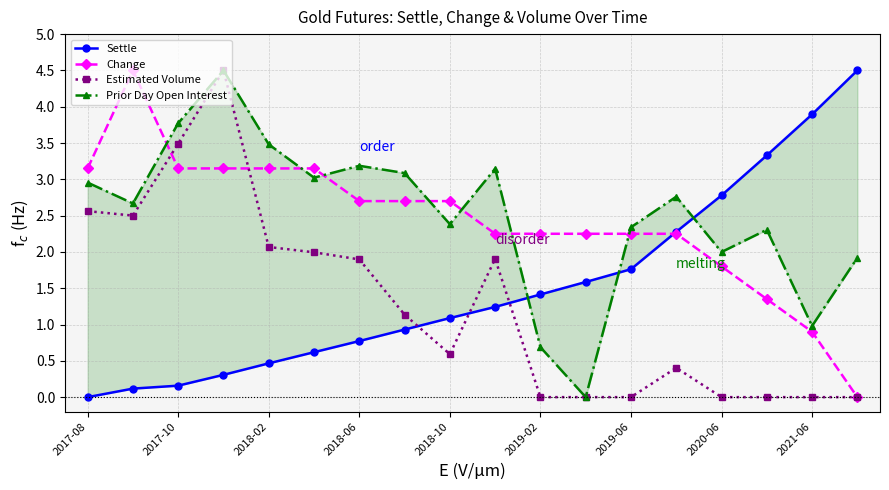

True or false: Prior Day Open Interest and Estimated Volume intersect in this chart.

False